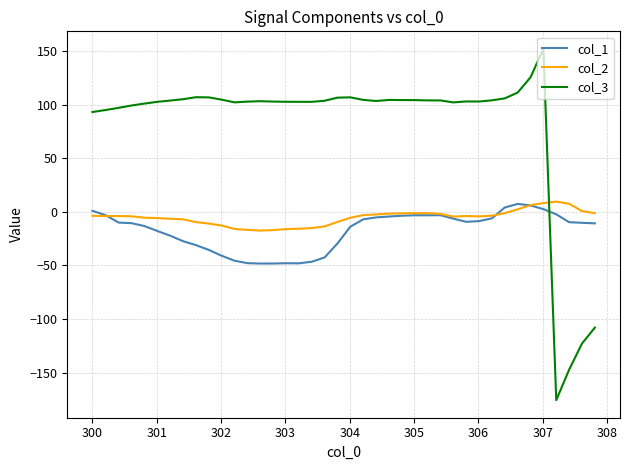

True or false: col_2 and col_3 cross at least once.

True